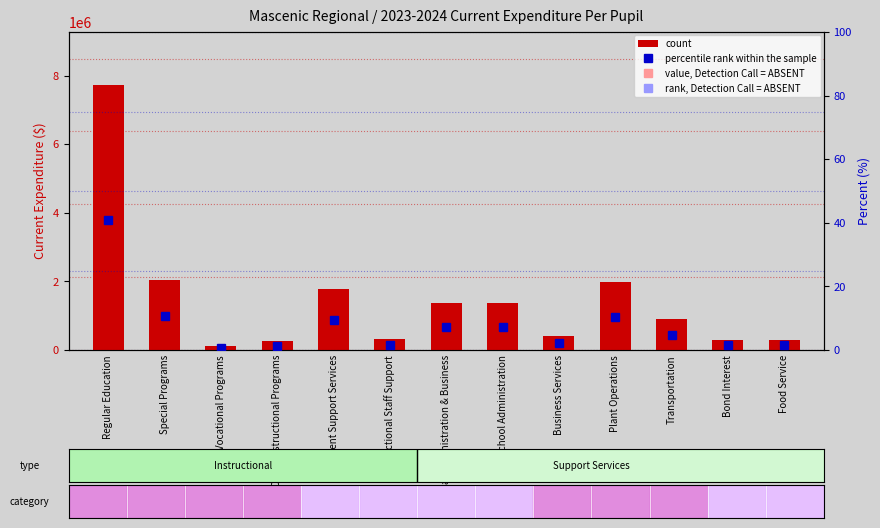

Which label corresponds to the largest value in the chart?

Regular Education